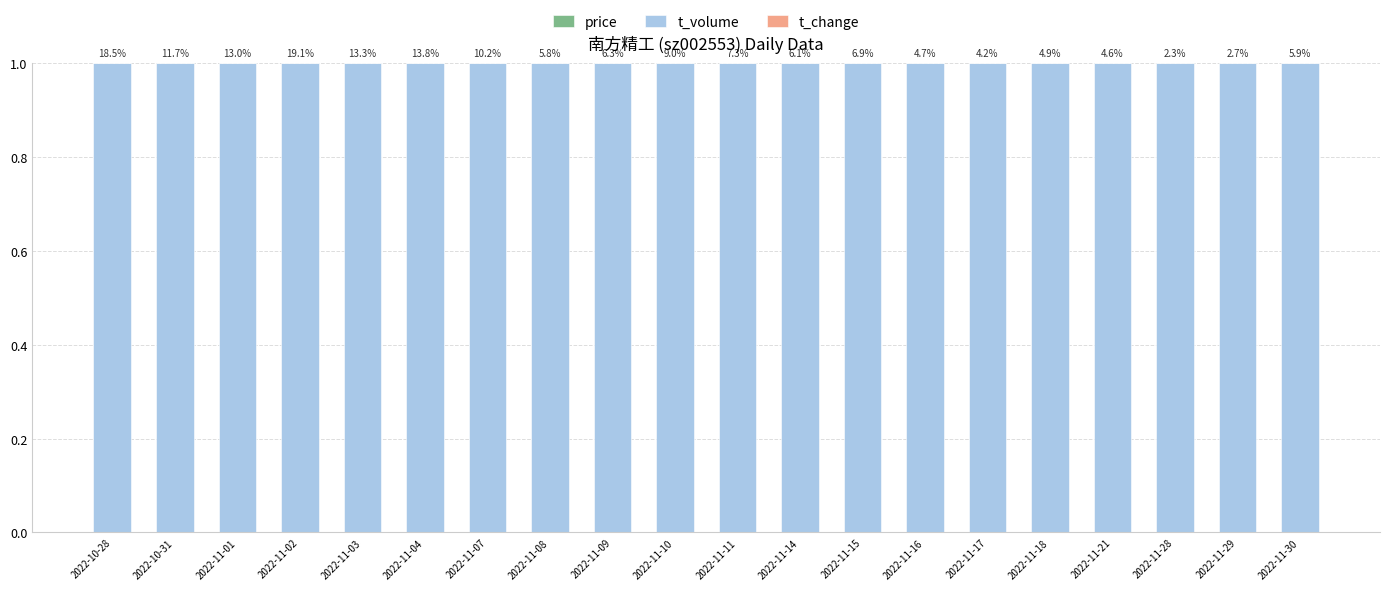

Does the chart contain stacked bars?

Yes